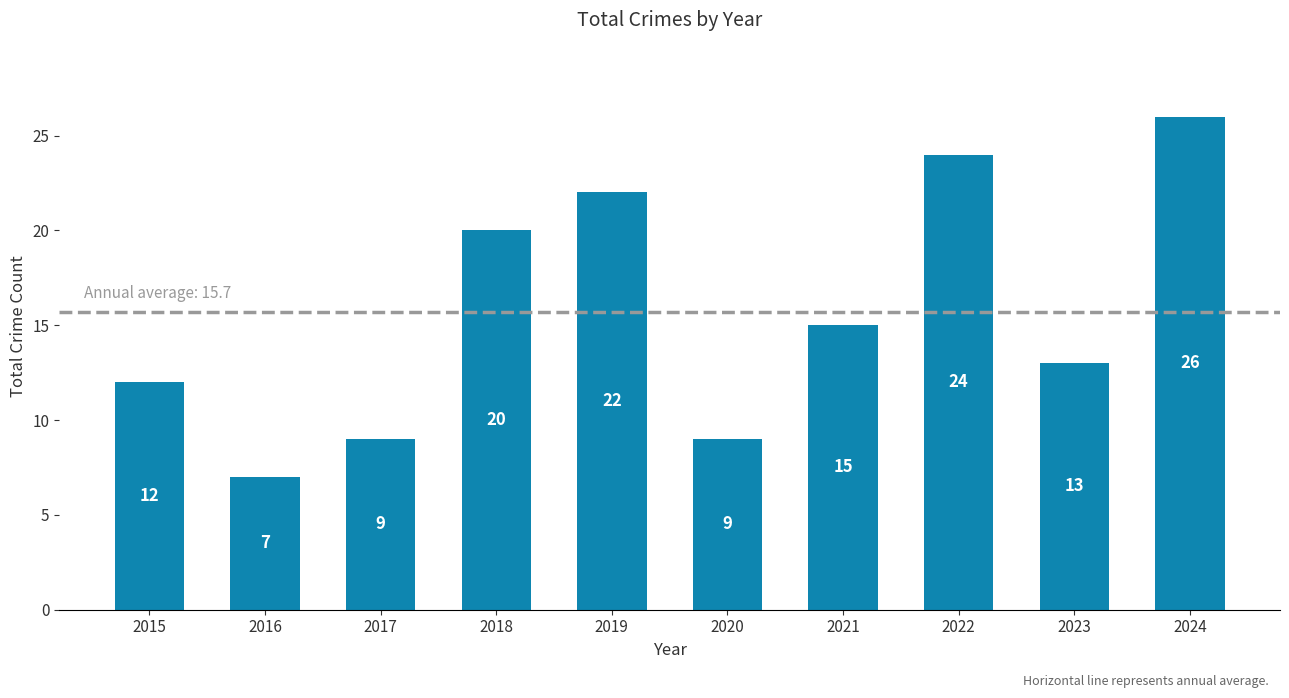

What is the ratio of the value at 2021 to the value at 2024?

0.6